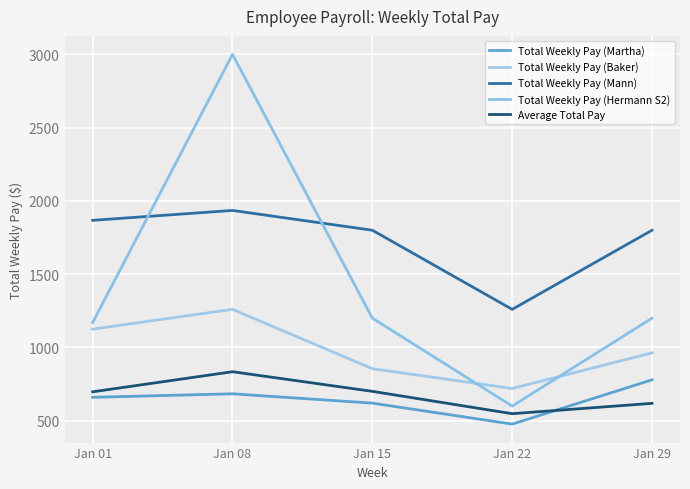

Which series ends up on top after the final intersection of Total Weekly Pay (Hermann S2) and Total Weekly Pay (Baker)?

Total Weekly Pay (Hermann S2)